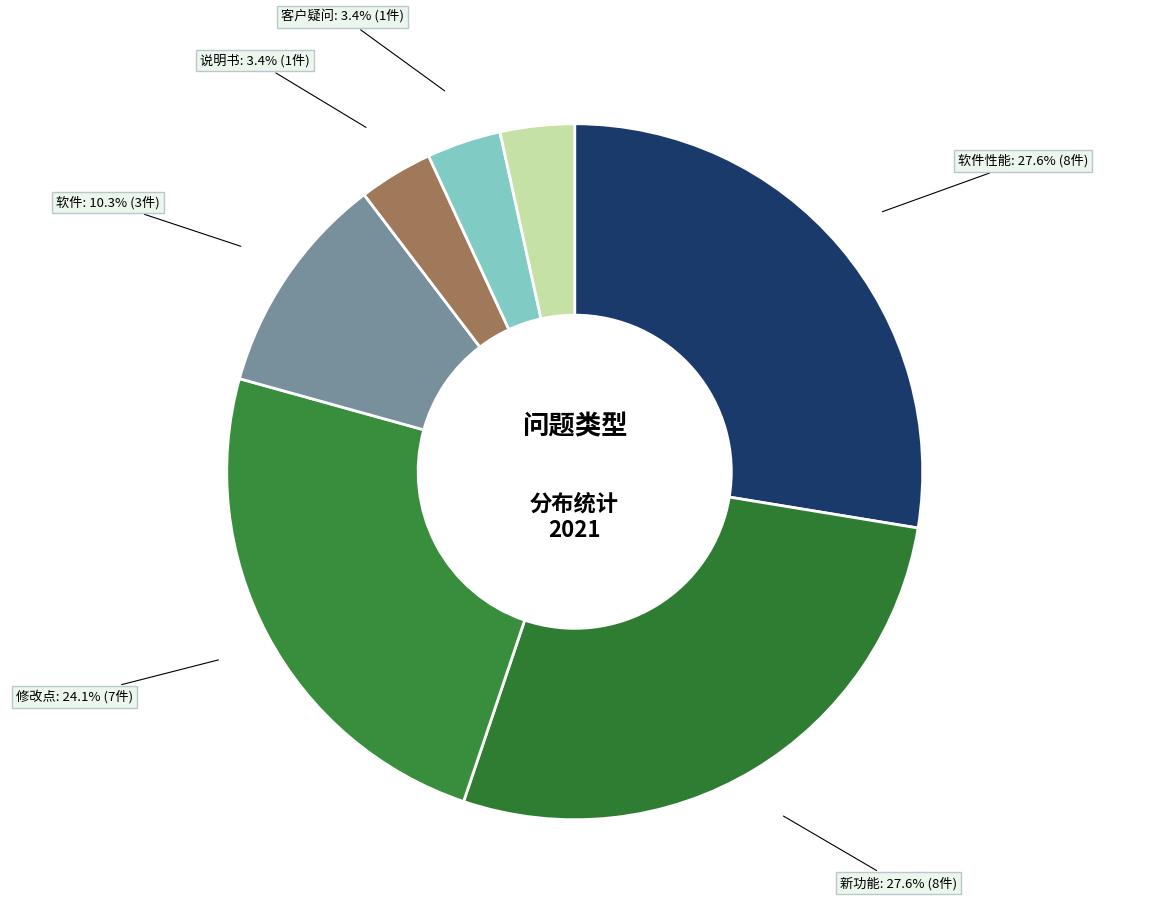

To the nearest percent, what is the average slice percentage?

14%